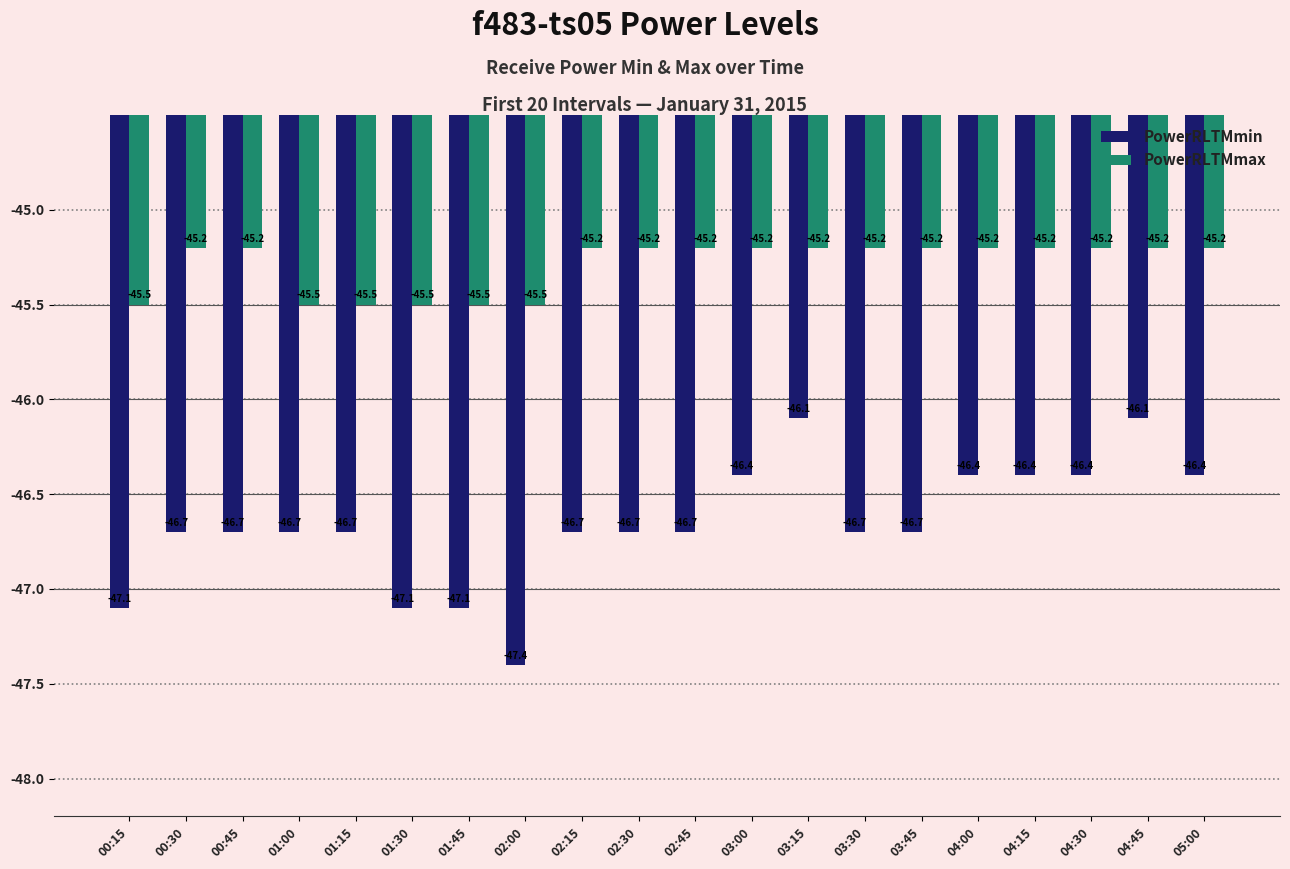

At how many categories does at least one series exceed -47?

20